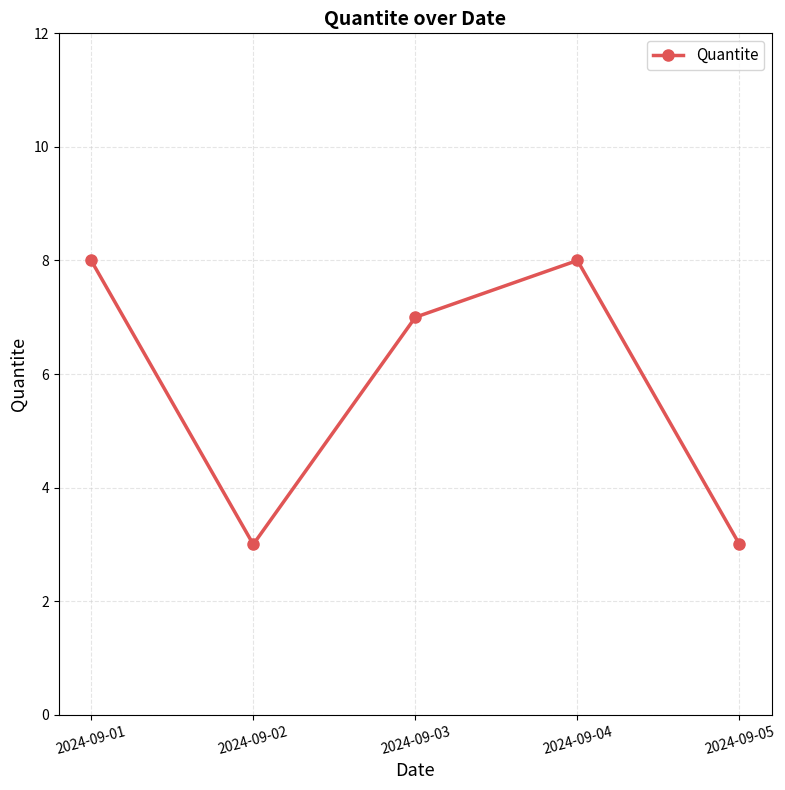

Reading left to right, what are all the values shown in this chart?

2024-09-01=8	2024-09-02=3	2024-09-03=7	2024-09-04=8	2024-09-05=3